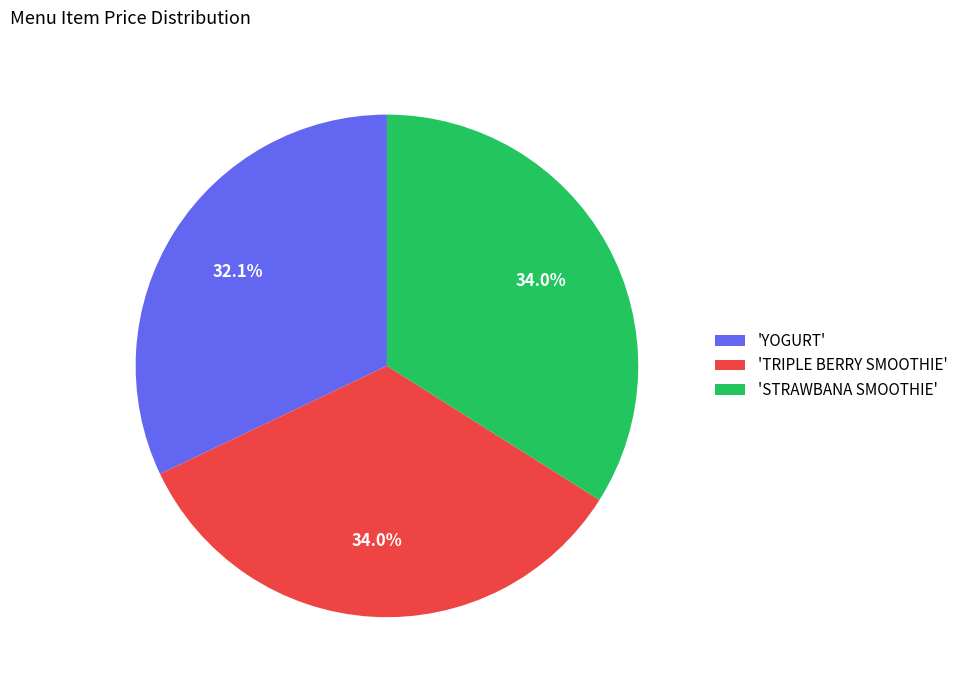

Is there any slice that represents more than half of the pie?

No